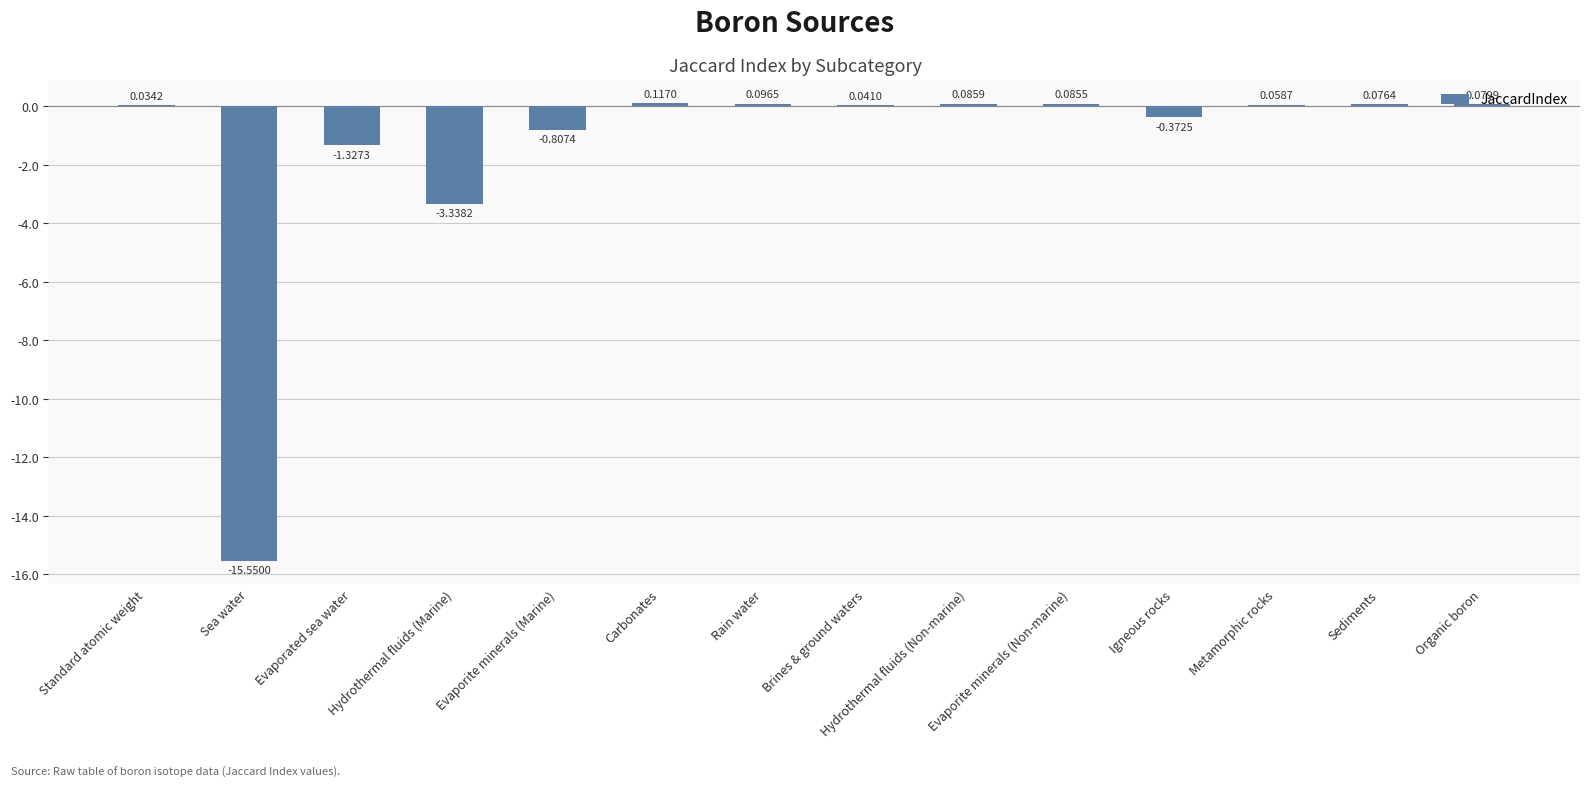

Which category has the highest value across all series?

Carbonates